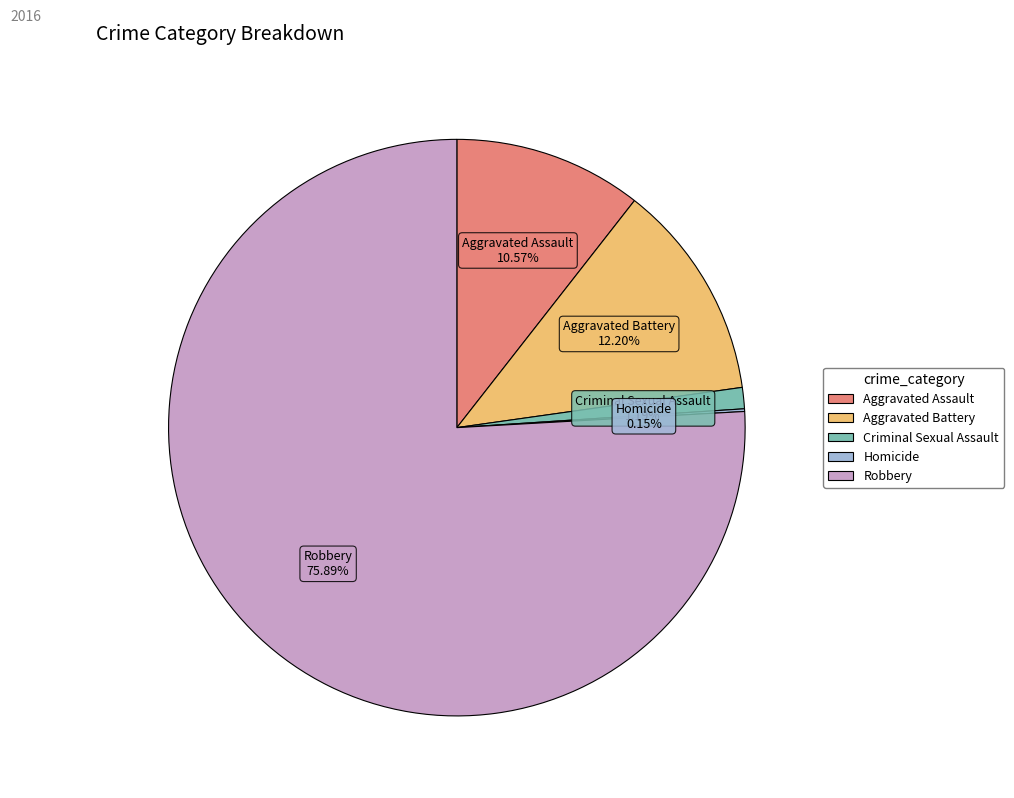

What is the majority slice?

Robbery